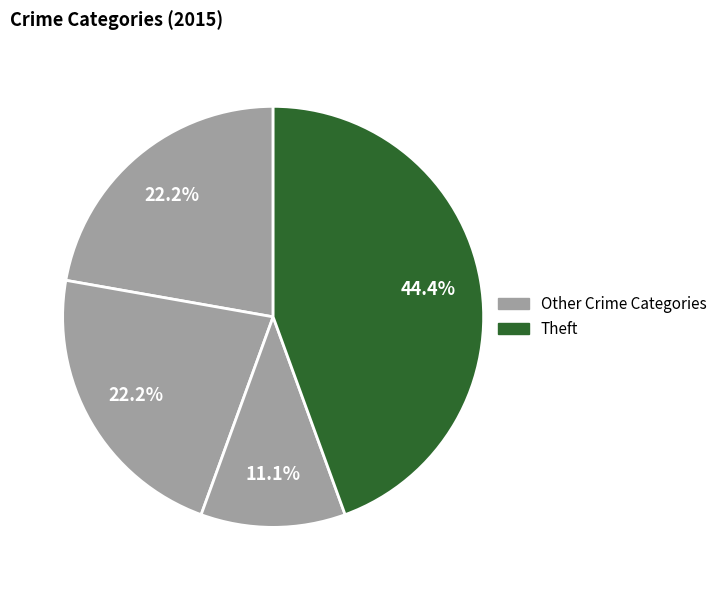

How many slices are in this pie chart?

4